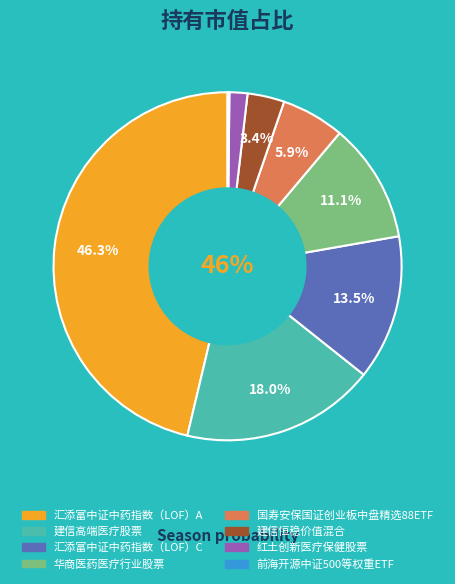

What portion of the pie excludes 红土创新医疗保健股票?

98.3%